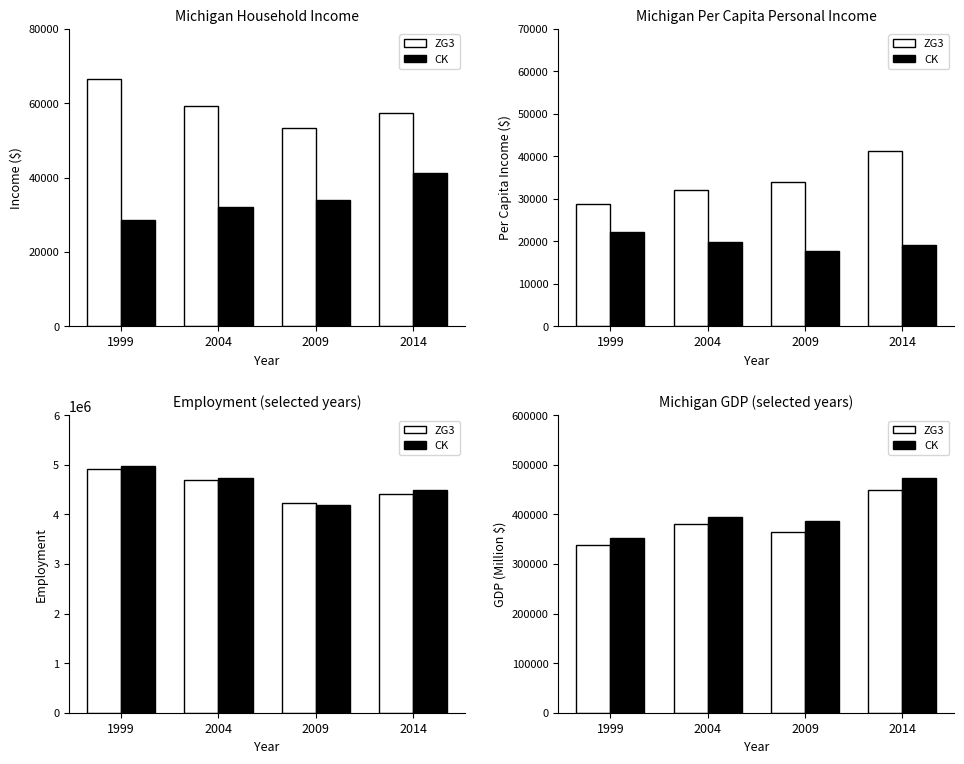

Rank the series by their maximum value, from highest to lowest.

CK, ZG3